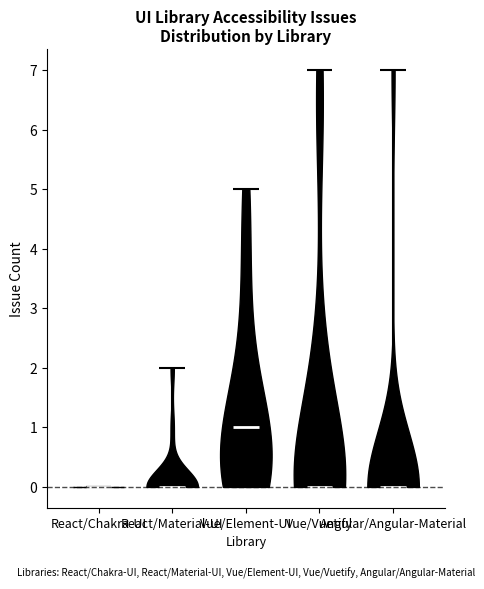

Reading left to right, read every violin against the y-axis: where its median line is, and the lowest and highest points it reaches. The values are not printed on the chart, so give them approximately, as read against the axis.

React/Chakra-UI: median line 0, lowest point 0, highest point 0
React/Material-UI: median line 0, lowest point 0, highest point 2
Vue/Element-UI: median line 1, lowest point 0, highest point 5
Vue/Vuetify: median line 0, lowest point 0, highest point 7
Angular/Angular-Material: median line 0, lowest point 0, highest point 7